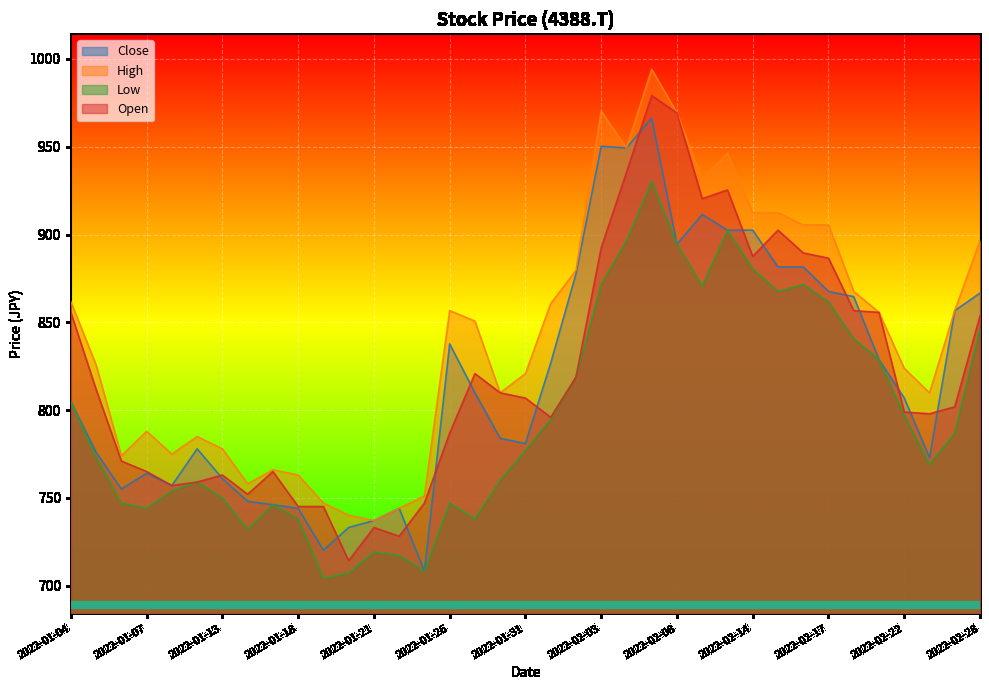

Which has a higher value, 2022-02-02 or 2022-02-04?

2022-02-04